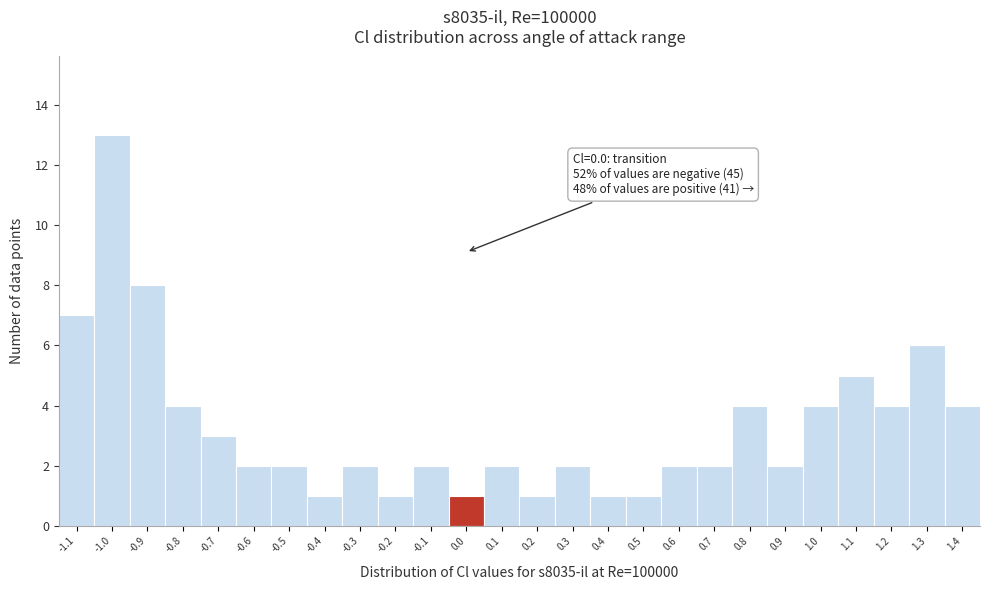

Over which range of the x-axis is the bar tallest?

-1.05 to -0.95